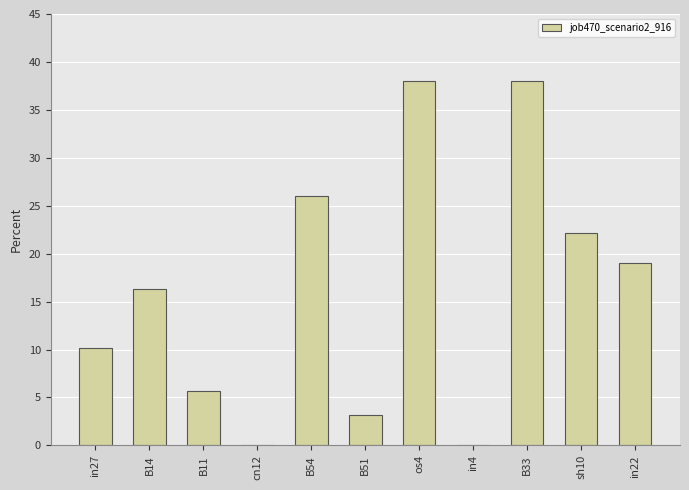

Reading right to left, what are all the values shown in this chart?

in22=19.0	sh10=22.2	B33=38.0	in4=0.0	os4=38.0	B51=3.2	B54=26.0	cn12=0.0	B11=5.6	B14=16.4	in27=10.2